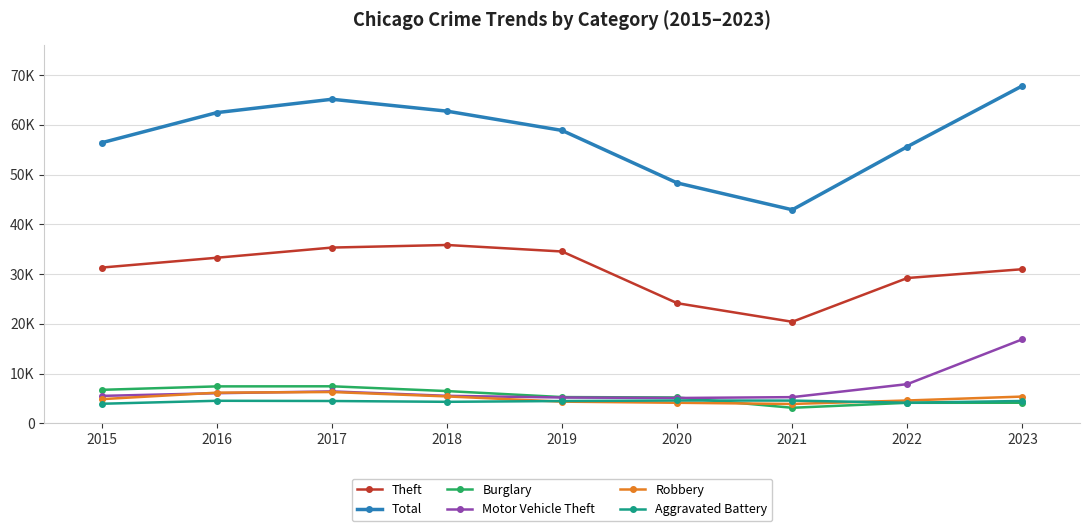

Does the chart display data point markers on the line(s)?

Yes